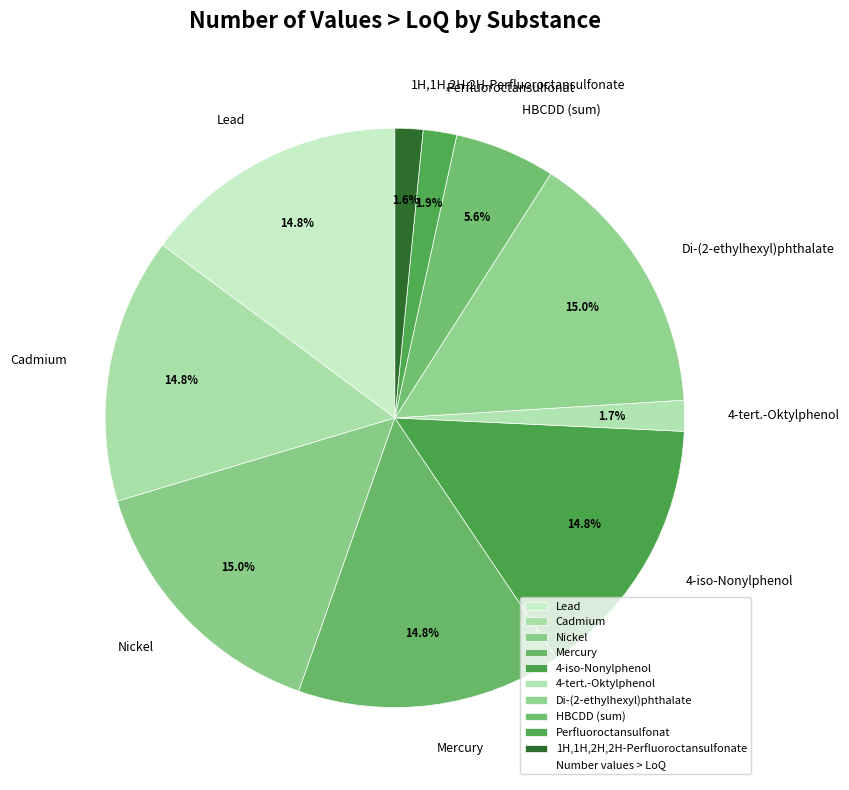

Approximately how many times larger is the value at Mercury compared to HBCDD (sum)?

2.6